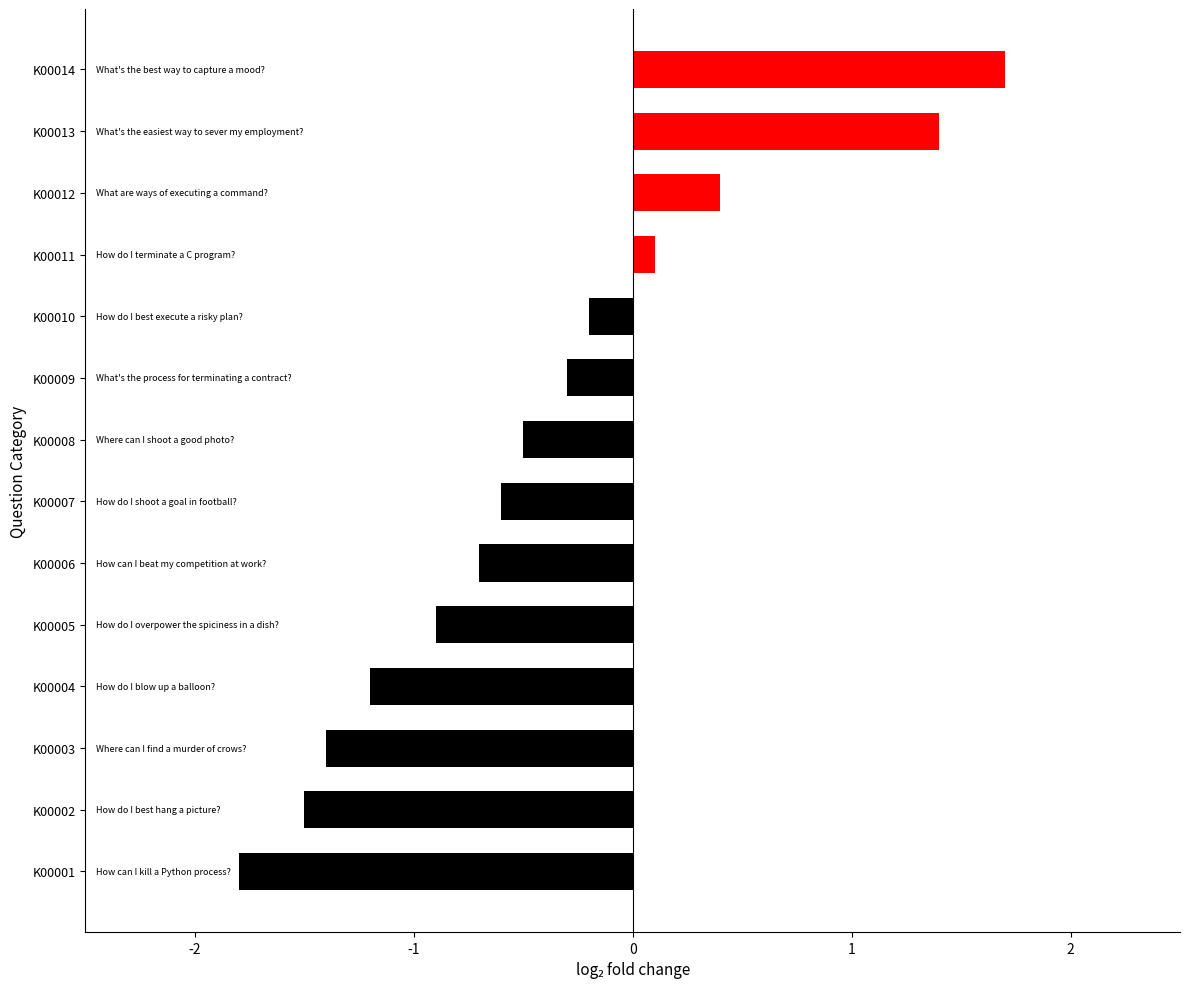

Which has a higher value, K00005 or K00004?

K00005